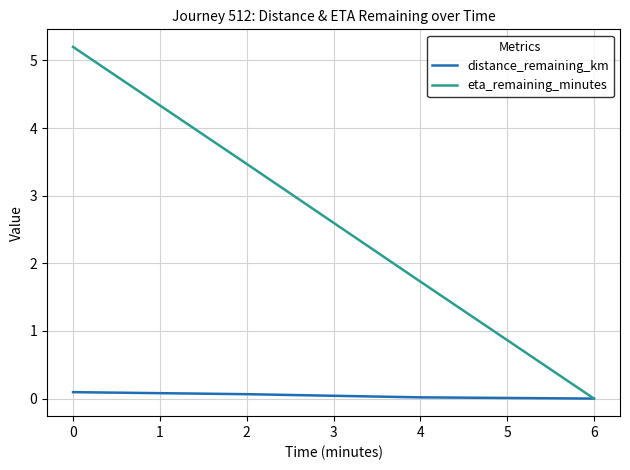

Is it true that distance_remaining_km equals 0.1 at 2?

True